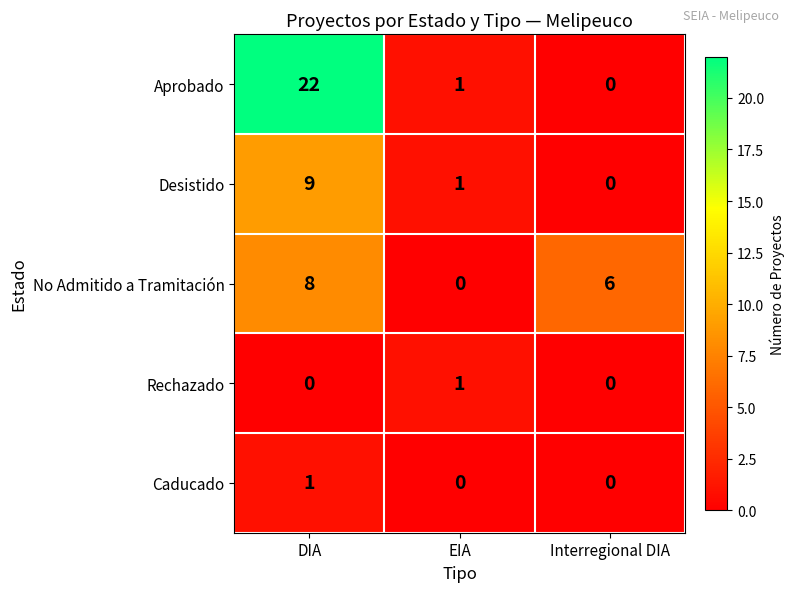

At which category is the sum across all series the highest?

DIA